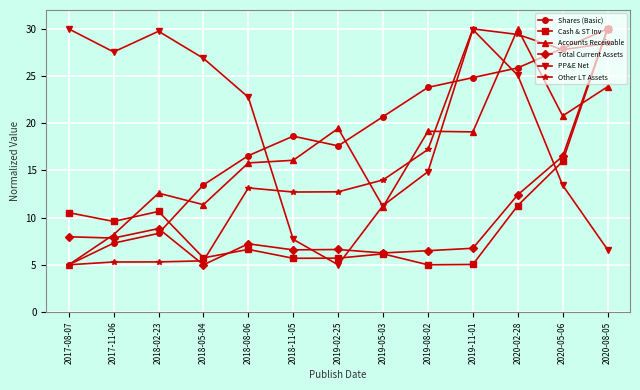

Which category has the lowest value in the Other LT Assets series?

2017-08-07